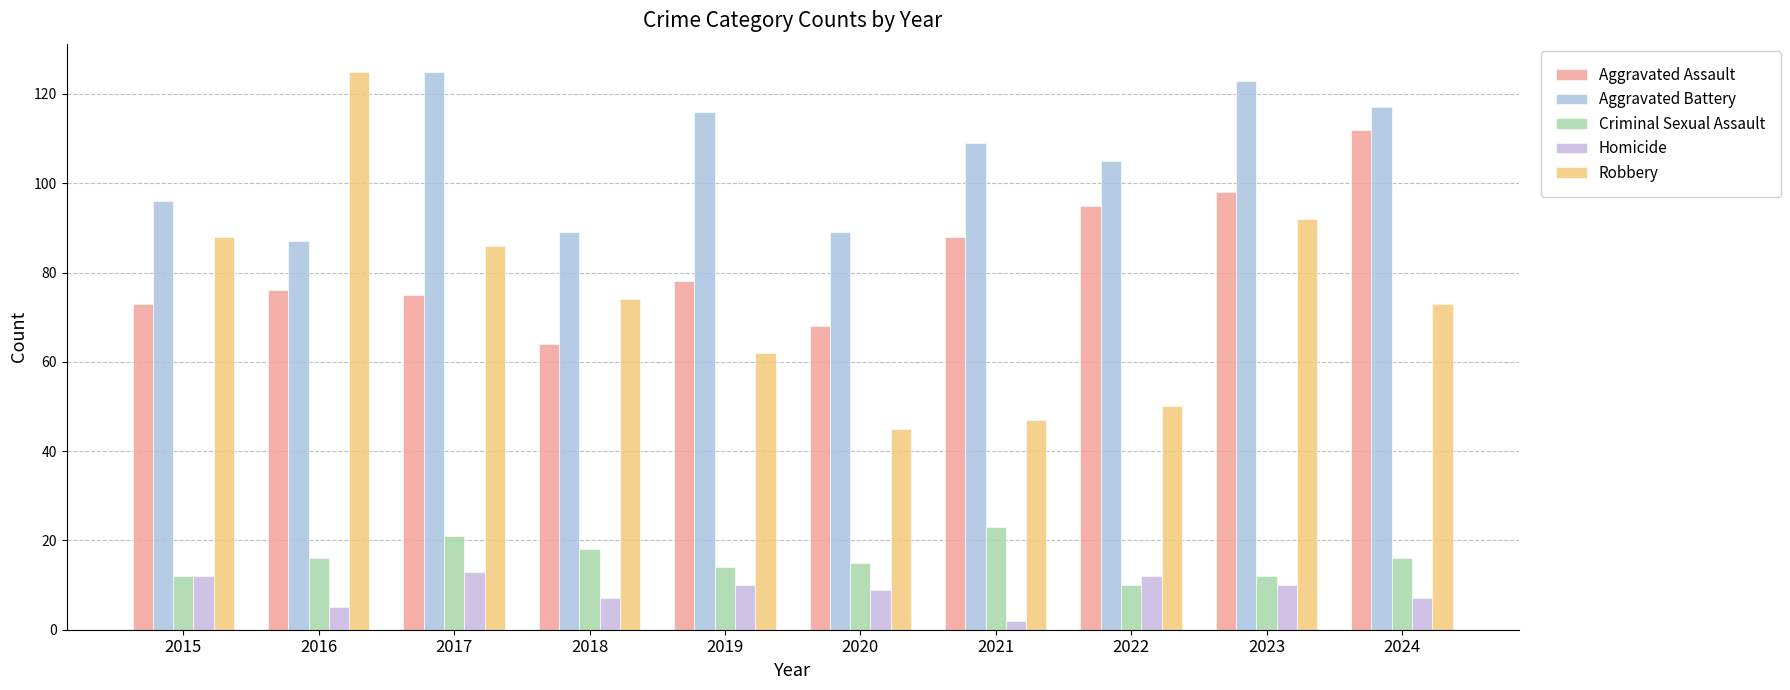

What is the difference between the maximum and minimum values in the Criminal Sexual Assault series?

13